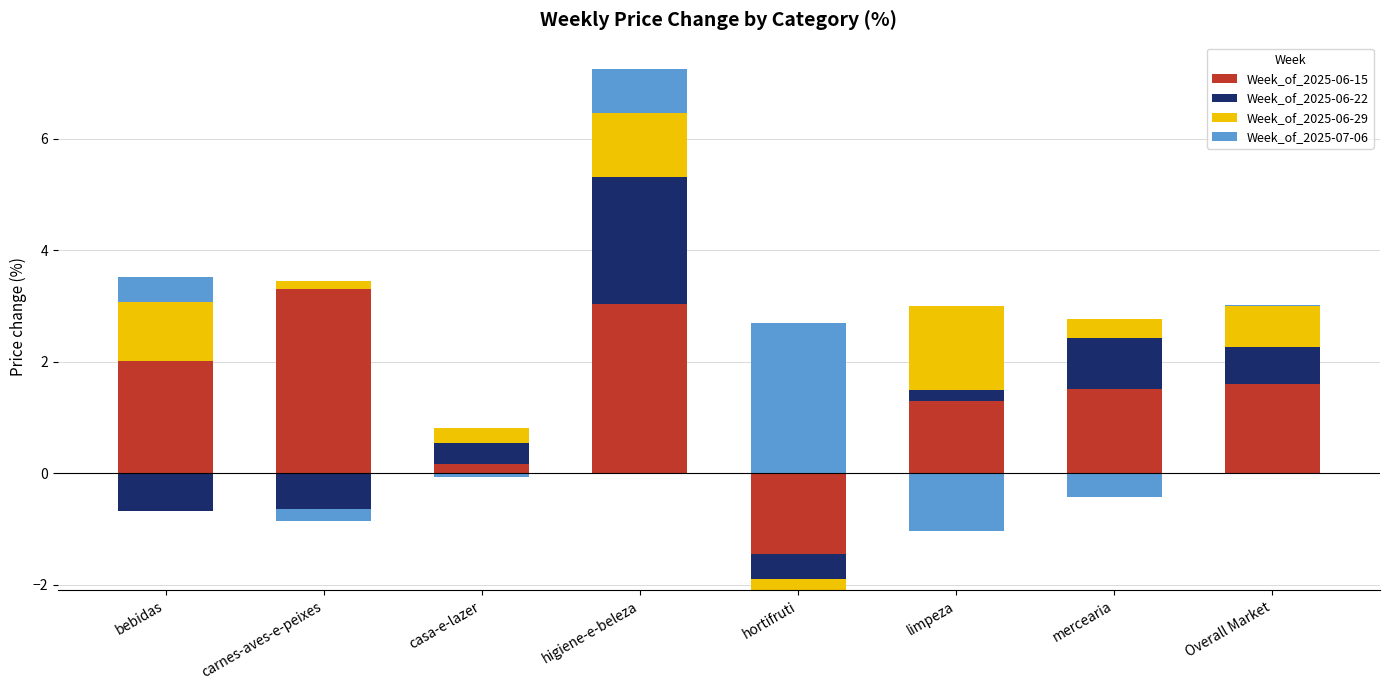

Count the number of categories in the chart.

8